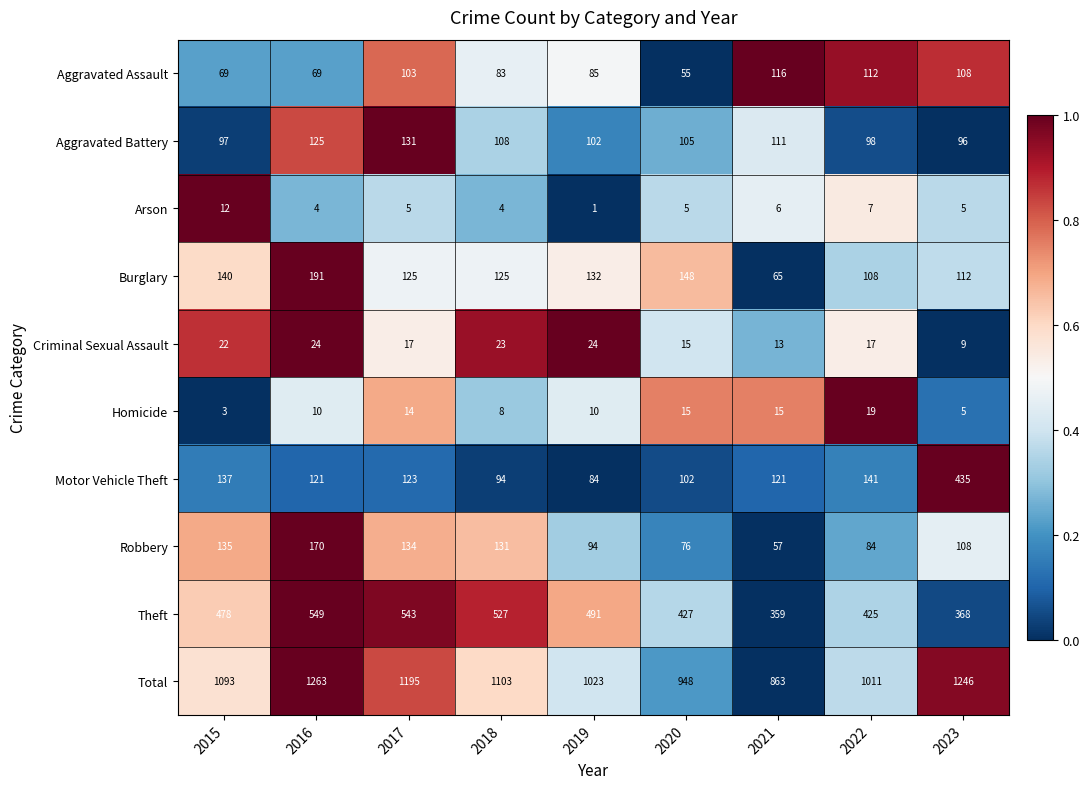

The value of Motor Vehicle Theft at 2018 is 94. True or false?

True